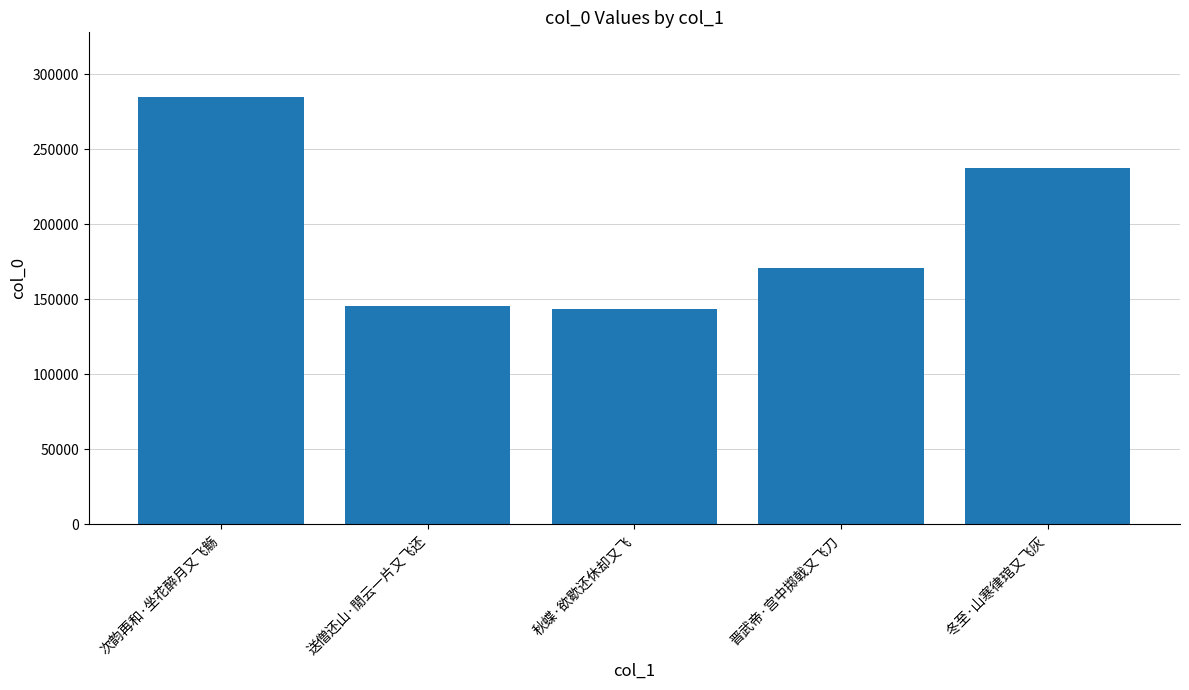

What is the label of the 1st bar from the left?

次韵再和·坐花醉月又飞觞